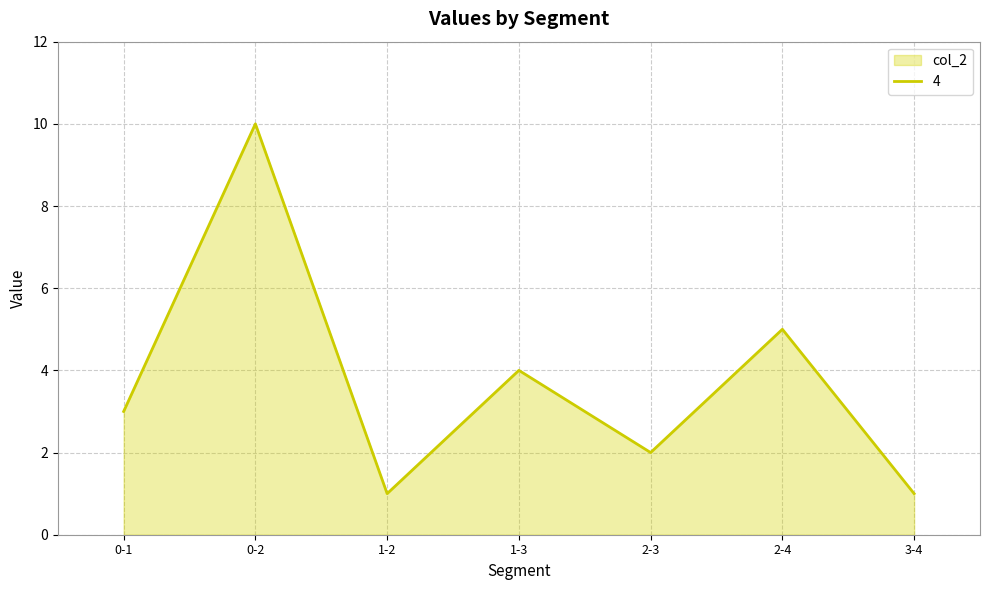

Which label corresponds to the smallest value in the chart?

1-2